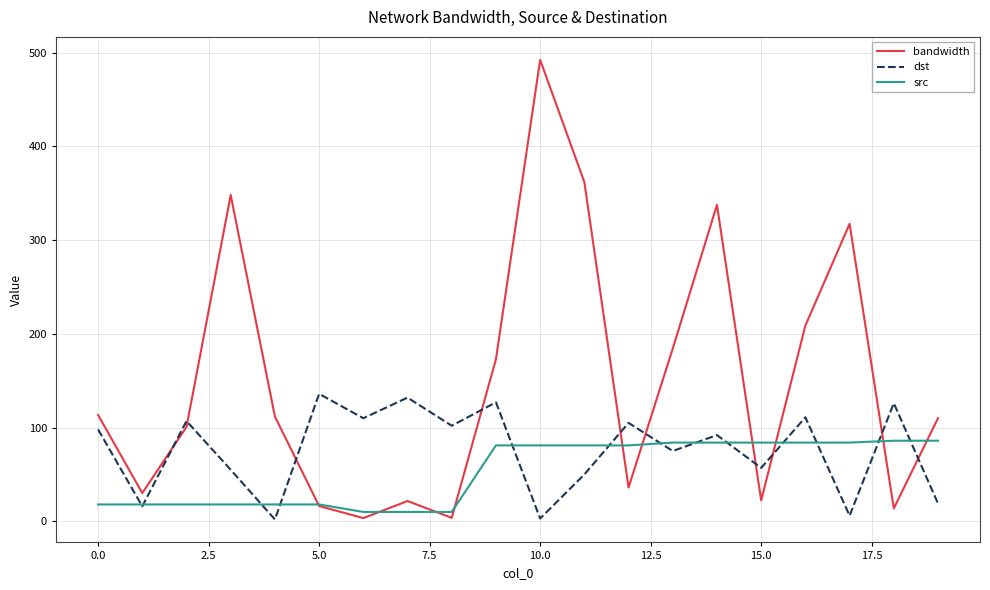

Rank the series by their average value, from lowest to highest.

src, dst, bandwidth